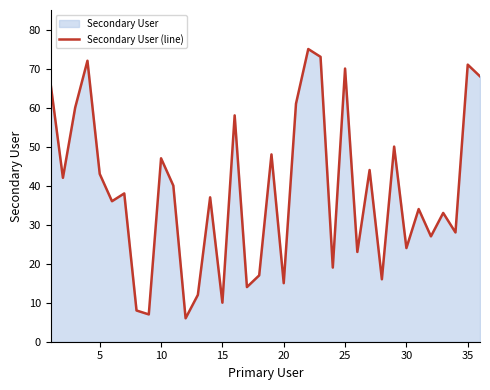

What is the maximum value shown in the chart?

75